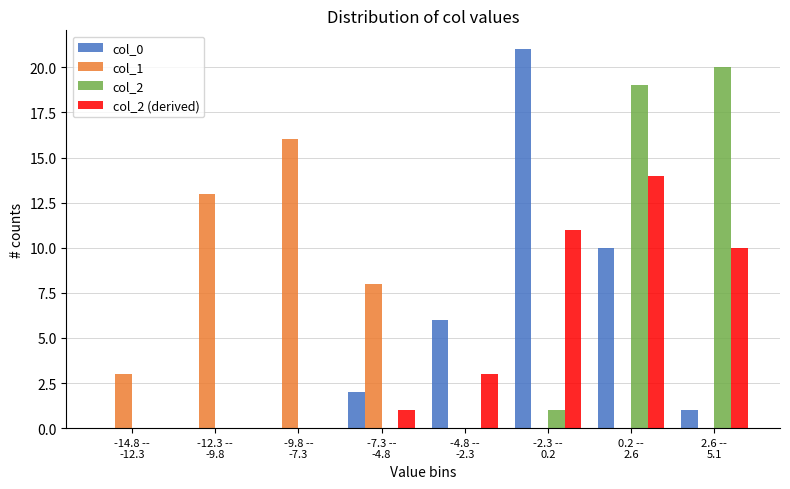

What is the greatest value displayed?

21